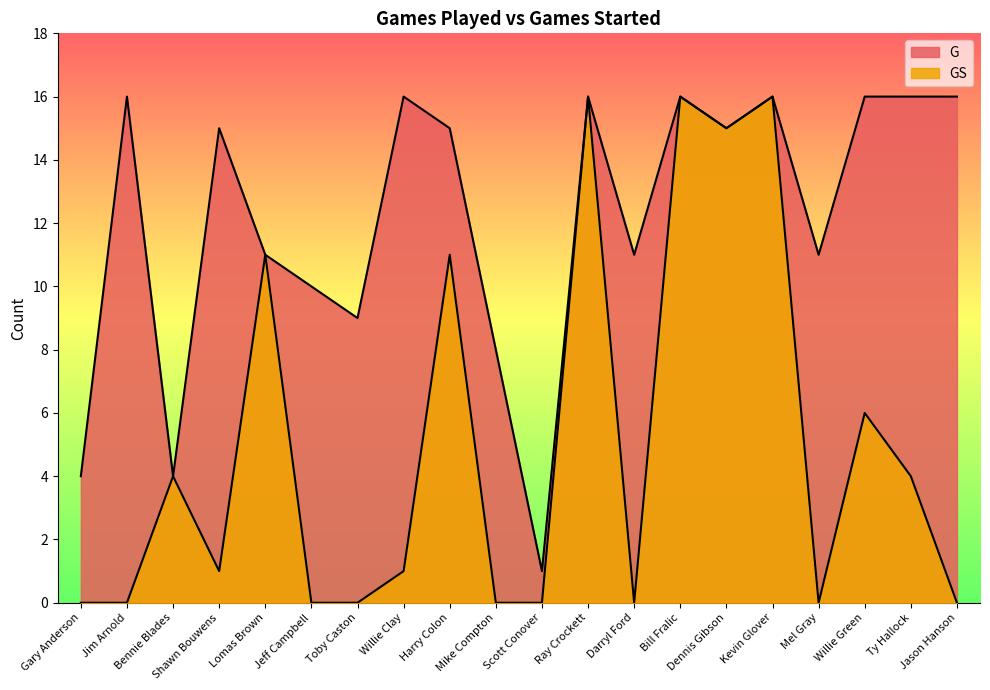

How many lines are shown in the chart?

2